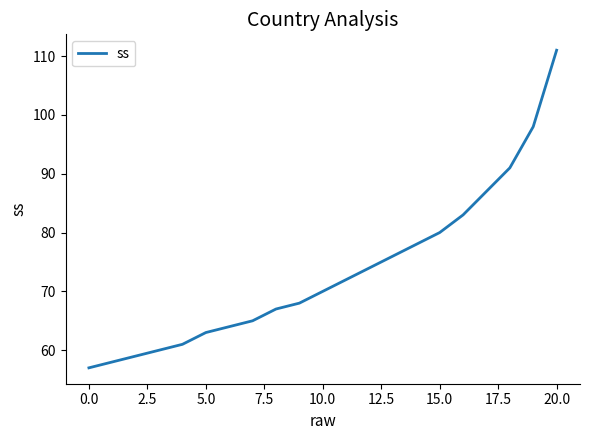

What is the difference between the maximum and minimum values?

54